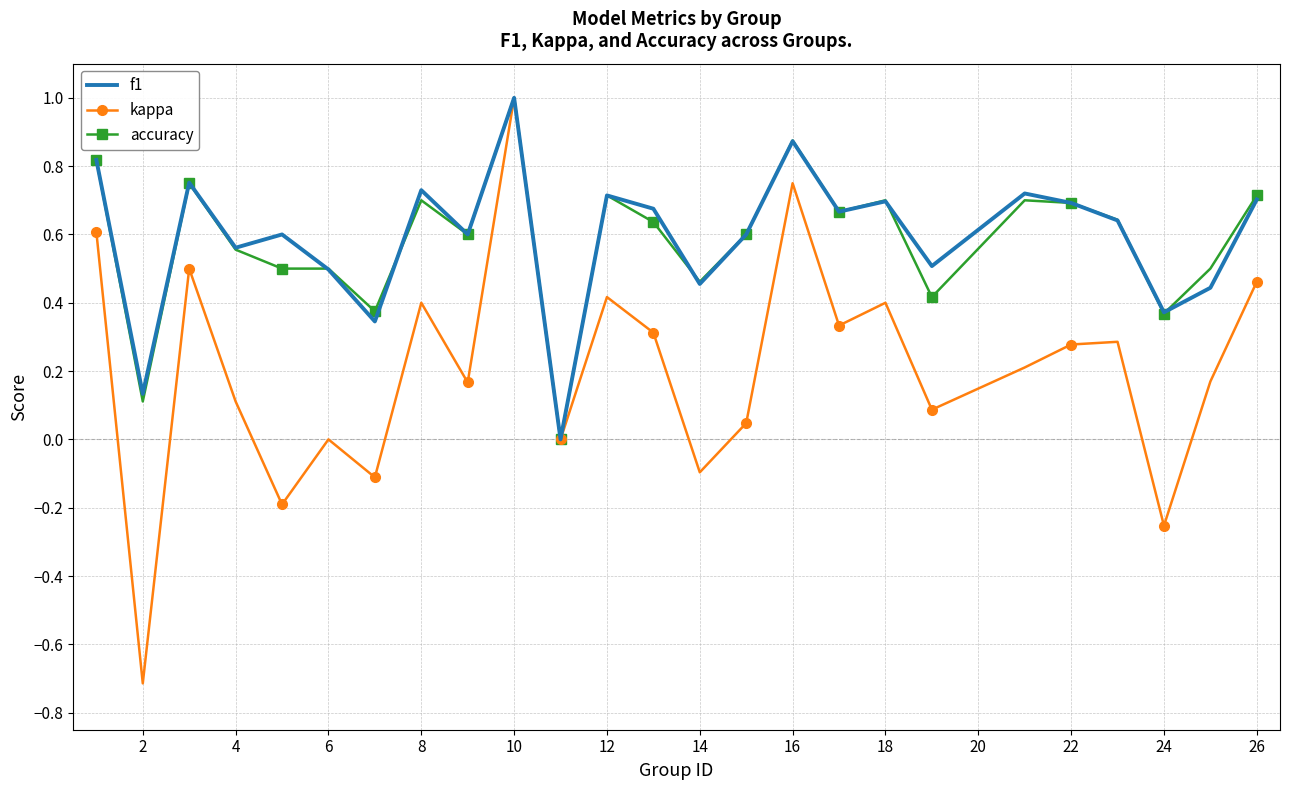

Which series has the largest range (max minus min)?

kappa